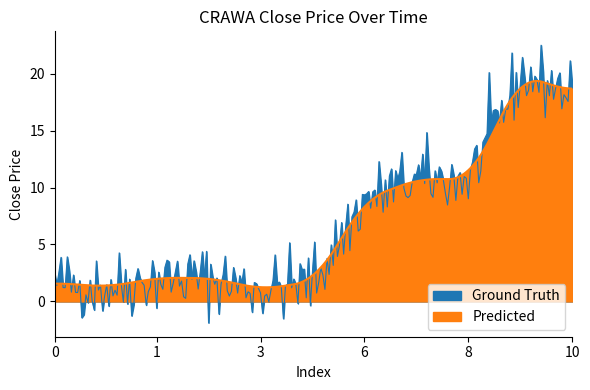

True or false: there are more than 0 points higher than both neighbors.

True